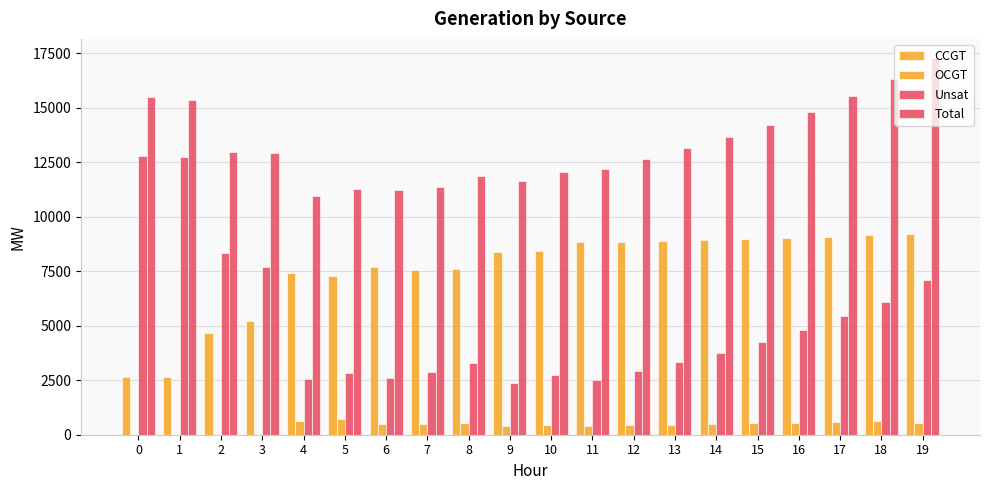

Reading left to right, extract all data points from this chart.

CCGT: 0=2668	1=2659	2=4669	3=5234	4=7409	5=7302	6=7693	7=7569	8=7617	9=8397	10=8450	11=8829	12=8864	13=8897	14=8934	15=8979	16=9024	17=9098	18=9161	19=9215
OCGT: 0=0	1=0	2=0	3=0	4=611	5=713	6=508	7=504	8=537	9=412	10=439	11=401	12=425	13=464	14=506	15=529	16=552	17=592	18=644	19=552
Unsat: 0=12813	1=12725	2=8320	3=7684	4=2539	5=2835	6=2586	7=2895	8=3302	9=2361	10=2733	11=2525	12=2912	13=3320	14=3763	15=4270	16=4826	17=5440	18=6108	19=7120
Total: 0=15481	1=15384	2=12989	3=12918	4=10975	5=11266	6=11212	7=11387	8=11879	9=11626	10=12082	11=12215	12=12661	13=13141	14=13663	15=14238	16=14818	17=15552	18=16332	19=17304